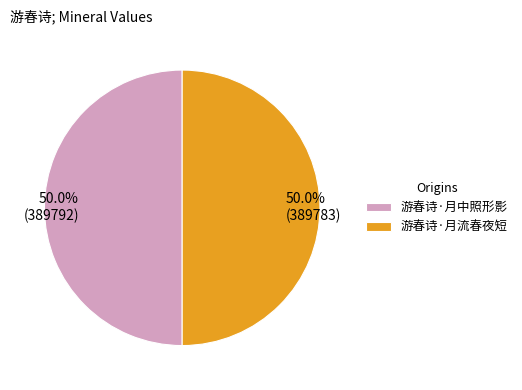

What is the ratio of the value at 游春诗·月流春夜短 to the value at 游春诗·月中照形影?

1.0